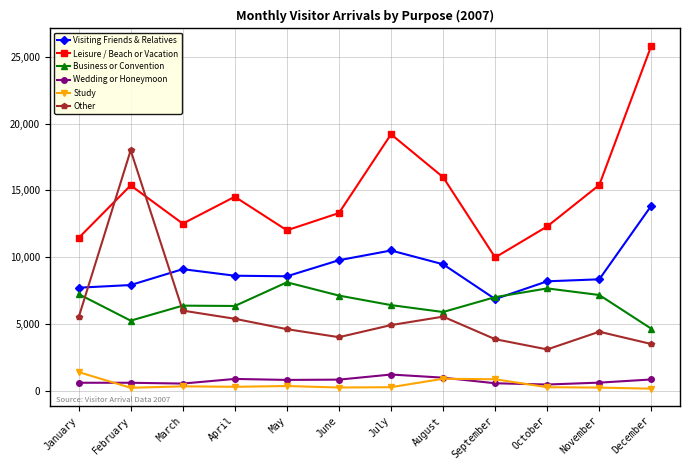

How many lines are shown in the chart?

6